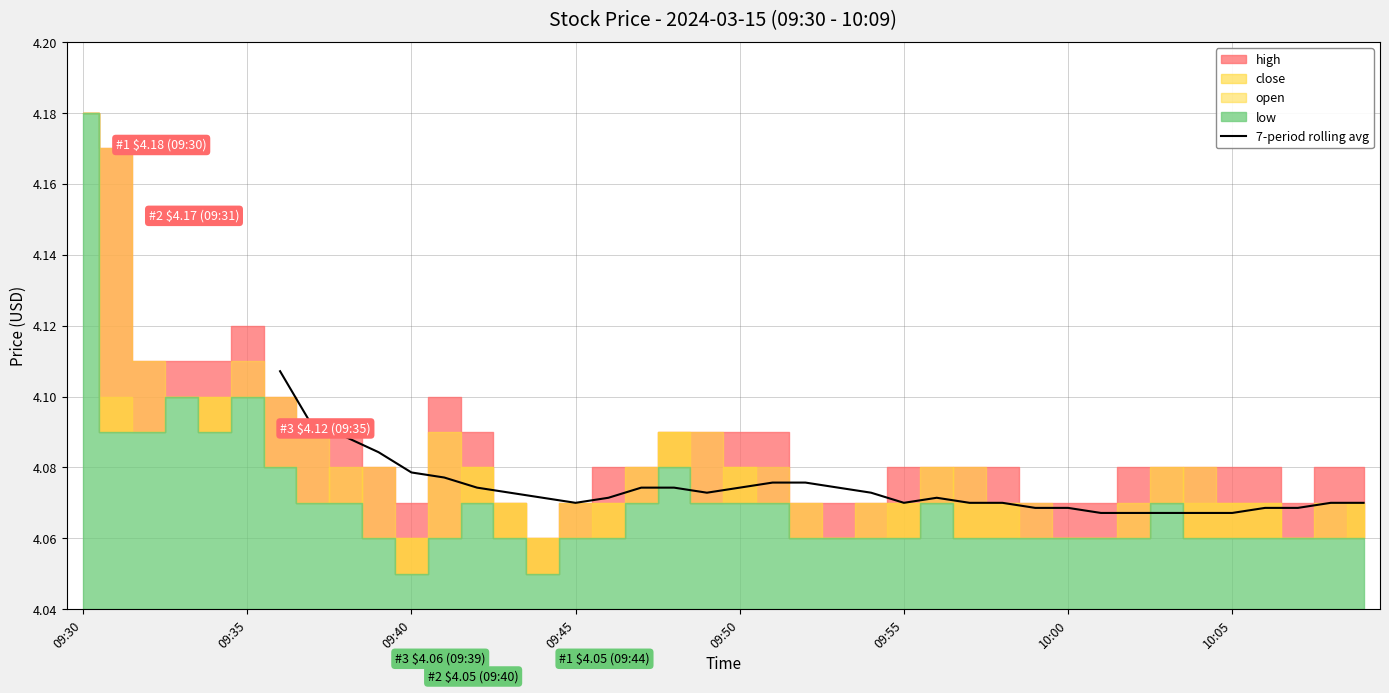

Count the values in the range 4 to 5.

34